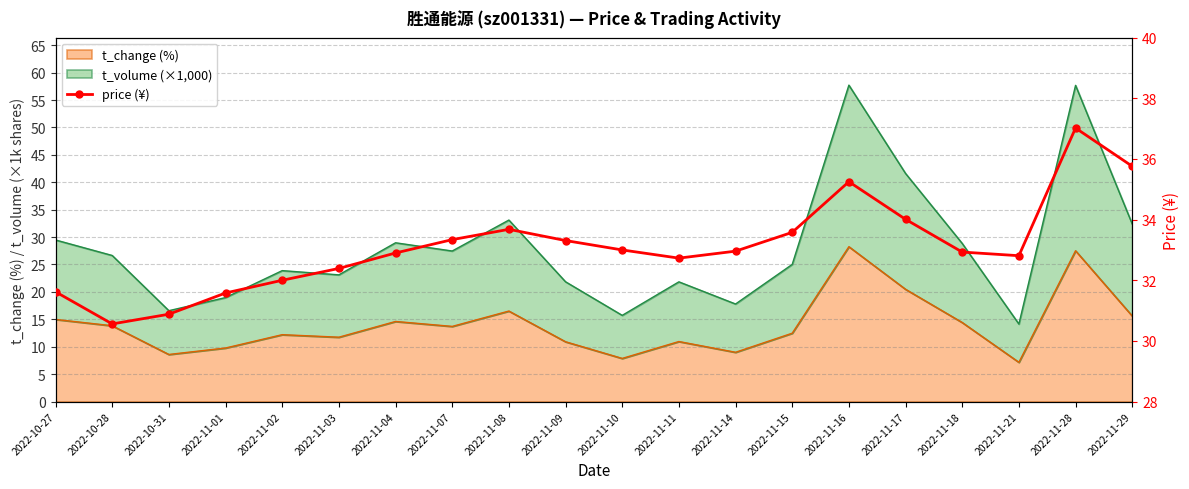

Which category has the lowest value across all series?

2022-10-28